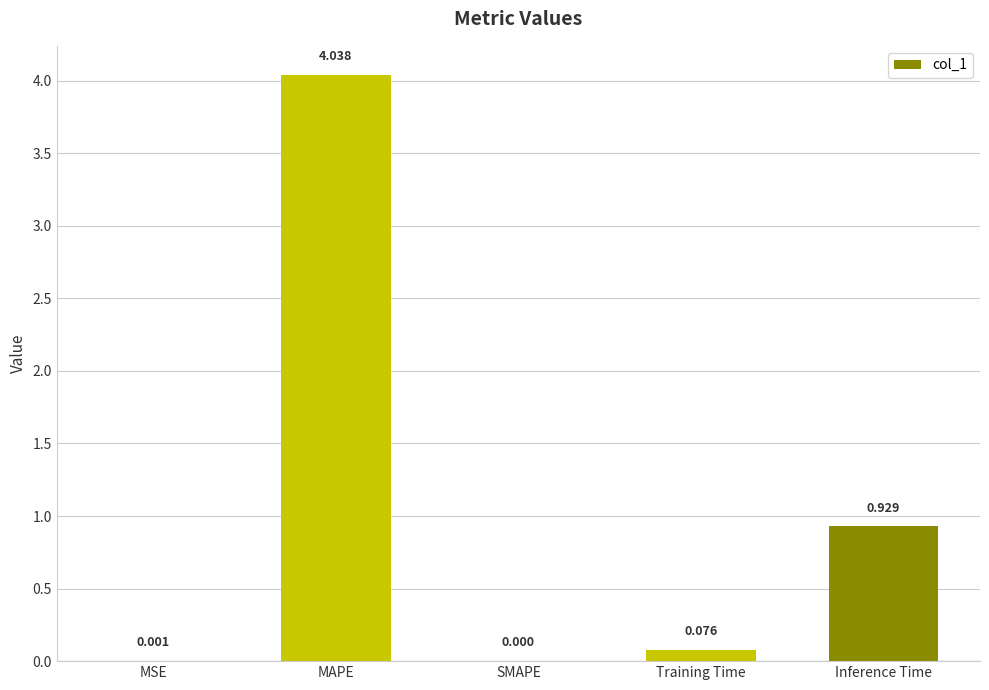

Between SMAPE and Training Time, which is larger?

Training Time